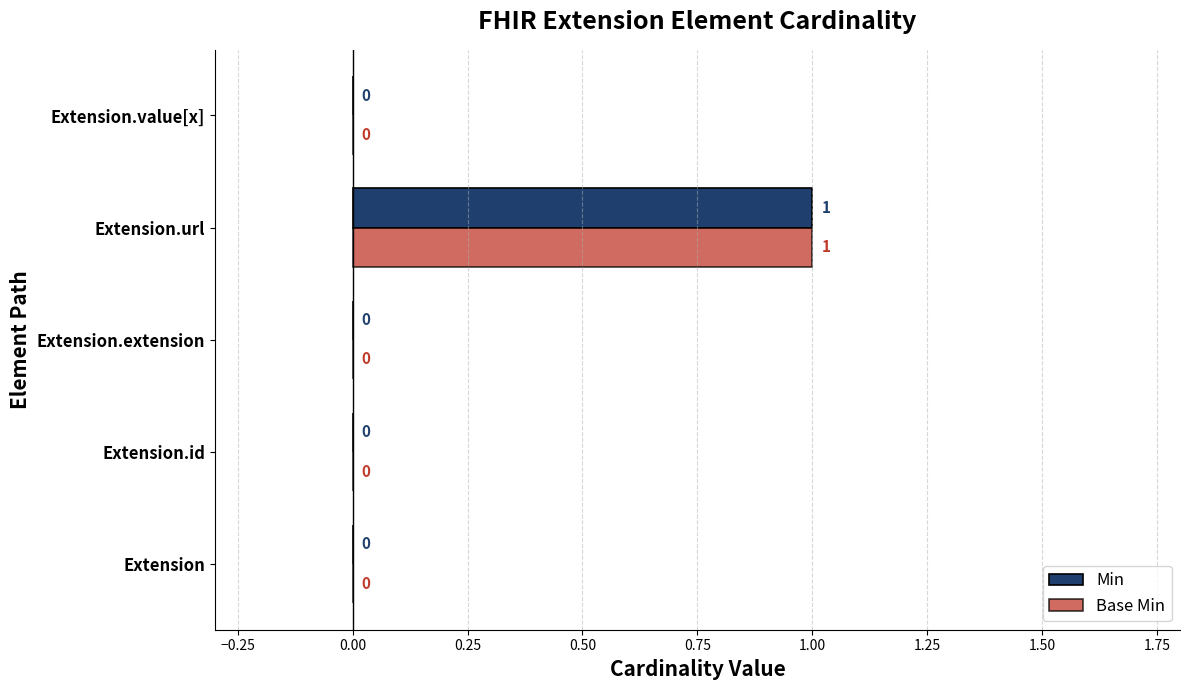

The value of Base Min at Extension.id is 1. True or false?

False